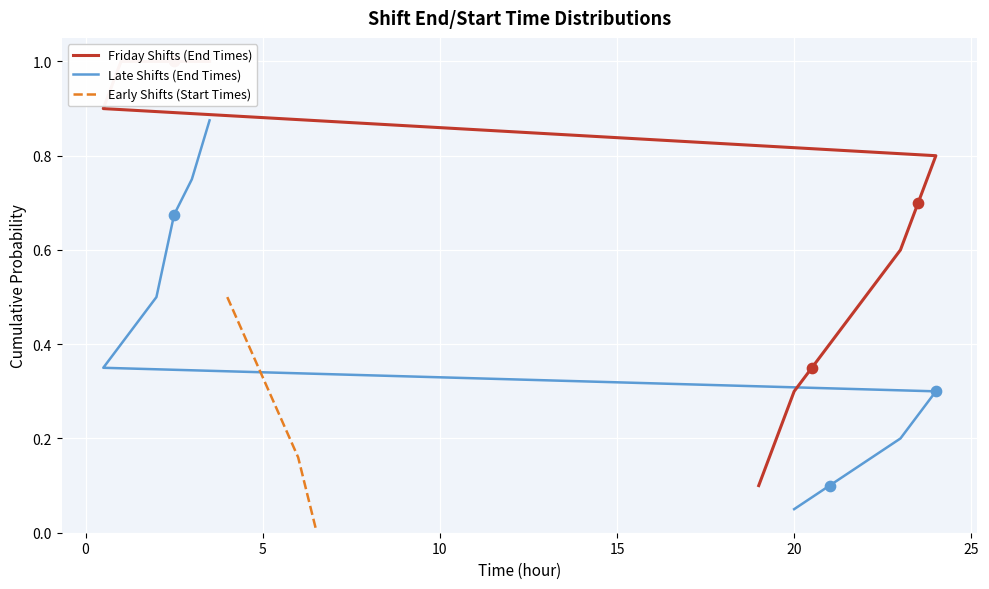

What is the maximum value for Early Shifts (Start Times)?

0.5